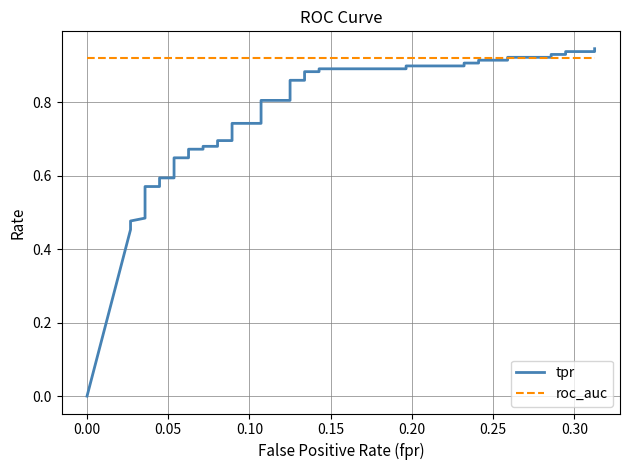

True or false: roc_auc has more than 1 interior local peaks.

False